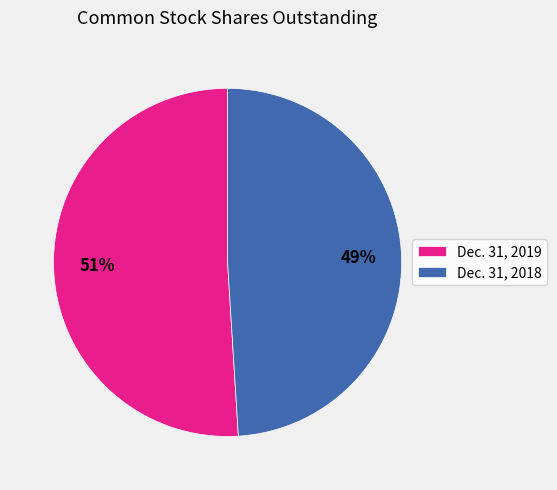

Combined, do Dec. 31, 2018 and Dec. 31, 2019 account for over 50%?

Yes